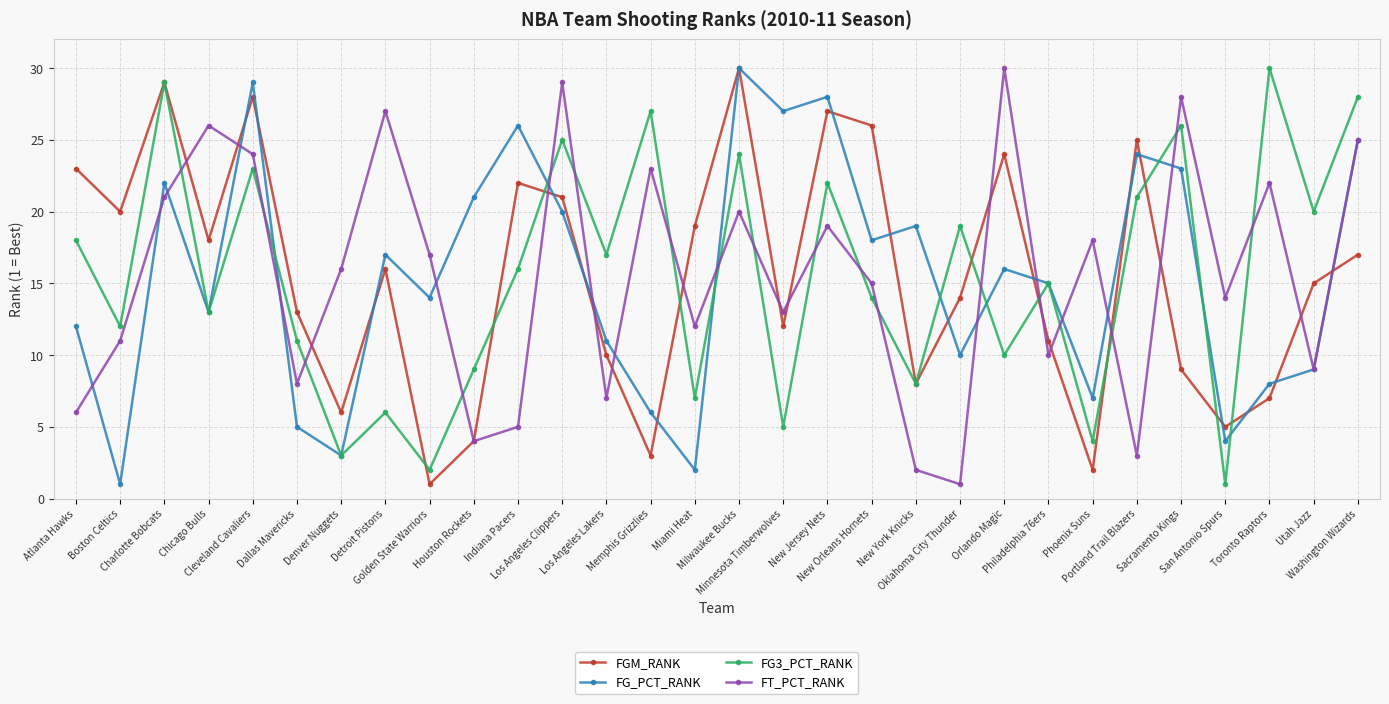

Where do FG_PCT_RANK and FT_PCT_RANK first cross each other?

Atlanta Hawks and Boston Celtics